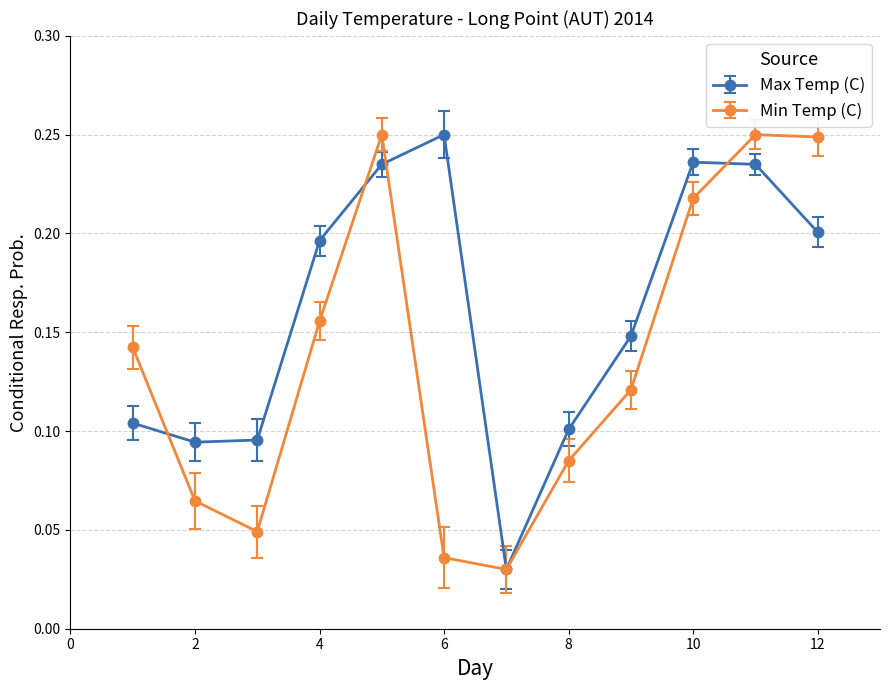

List the series in order of their overall mean, highest first.

Max Temp (C), Min Temp (C)